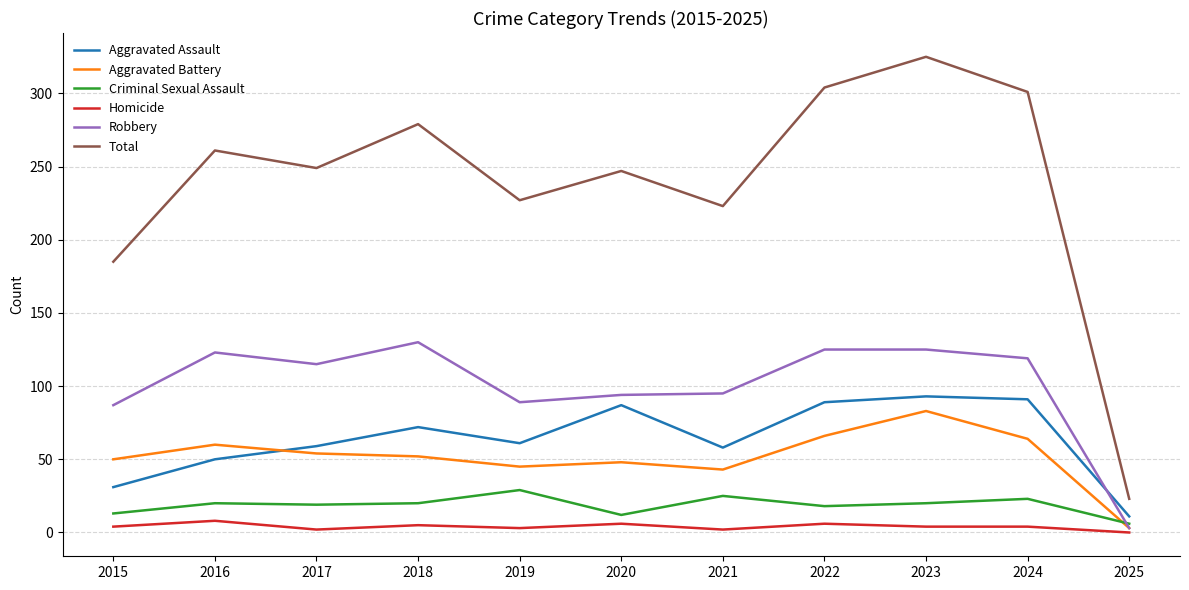

Which series has the largest total across all categories?

Total